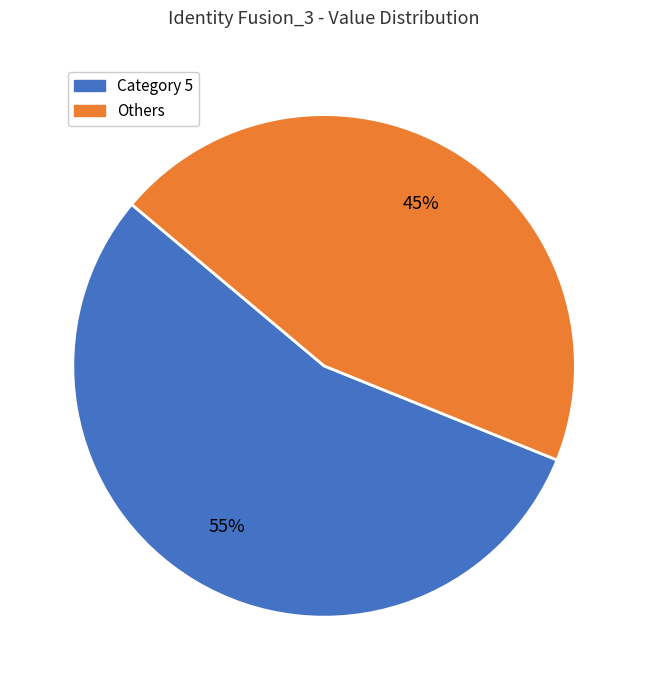

To the nearest percent, what is the average slice percentage?

50%